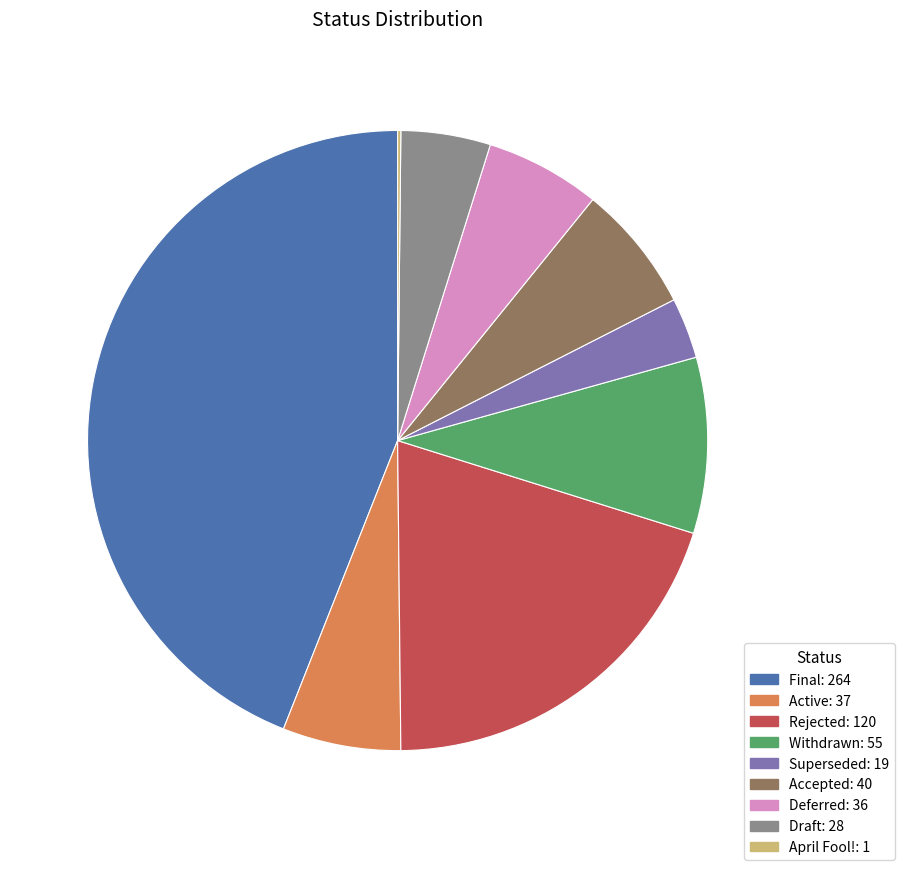

Does Draft account for over 50% of the chart?

No